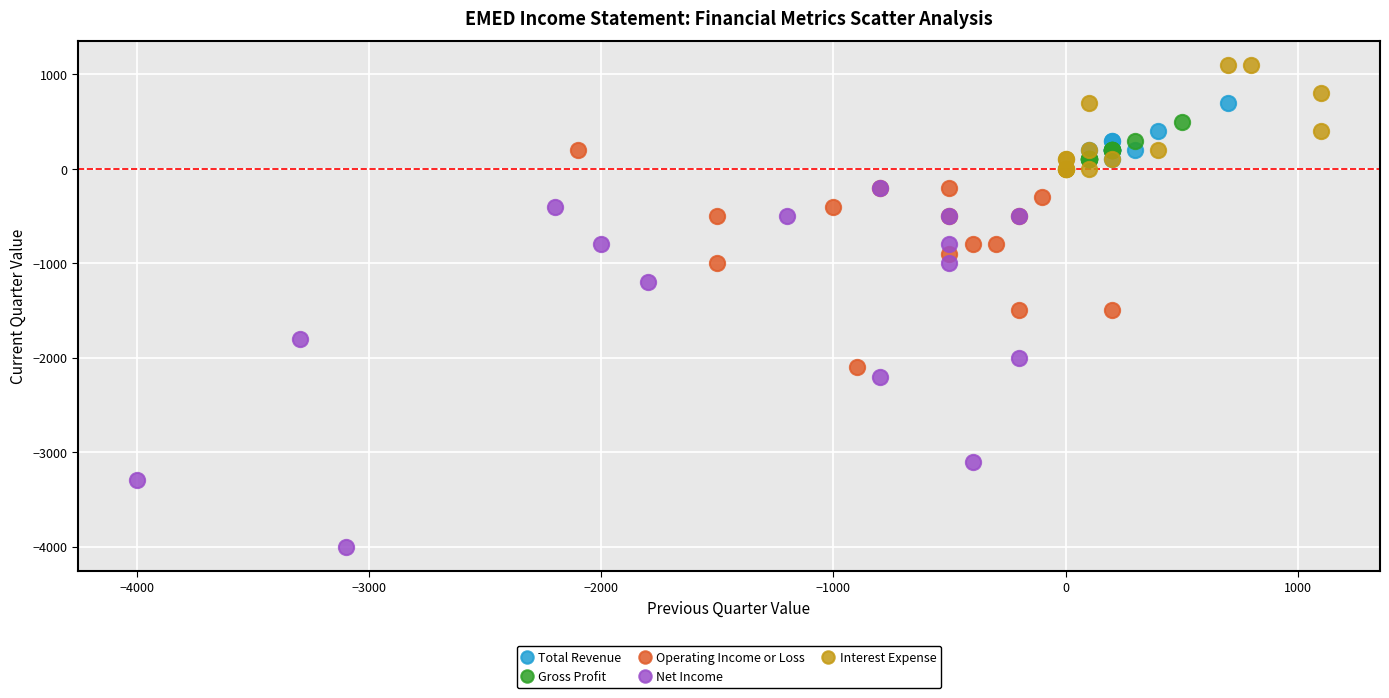

Which series reaches the minimum Y coordinate?

Net Income